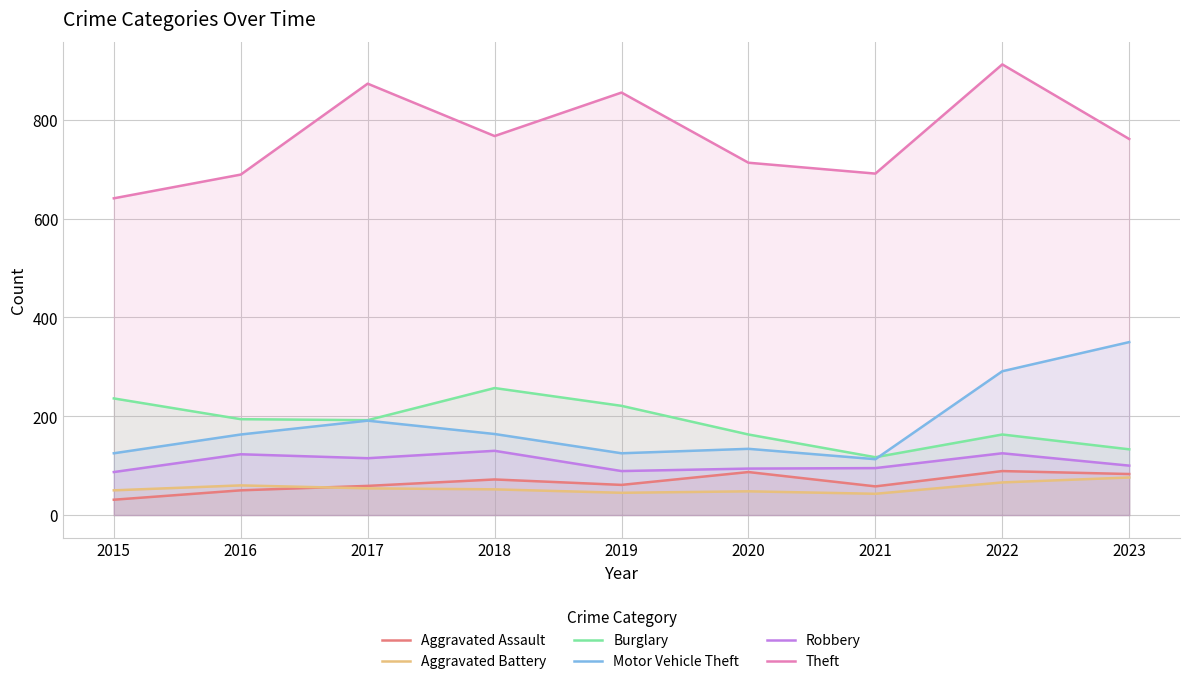

What is the difference between the second highest and minimum values in the Aggravated Assault series?

56